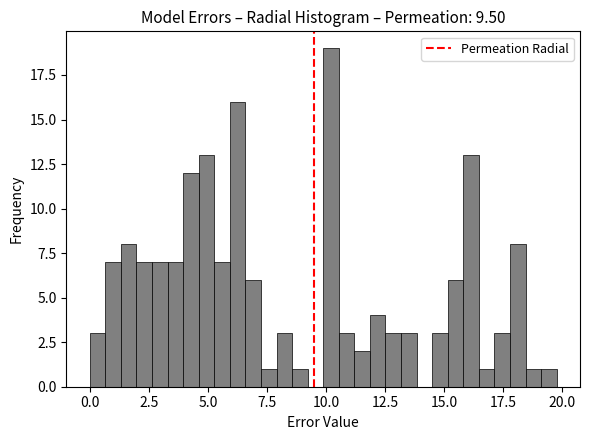

Around what value on the x-axis is the tallest bar? Give the approximate position of its centre, as read against the axis.

10.0